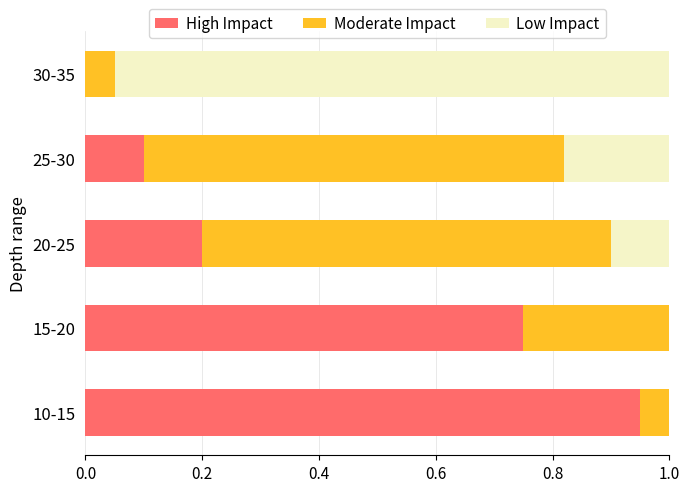

Is it true that High Impact equals 0.3 at 30-35?

False